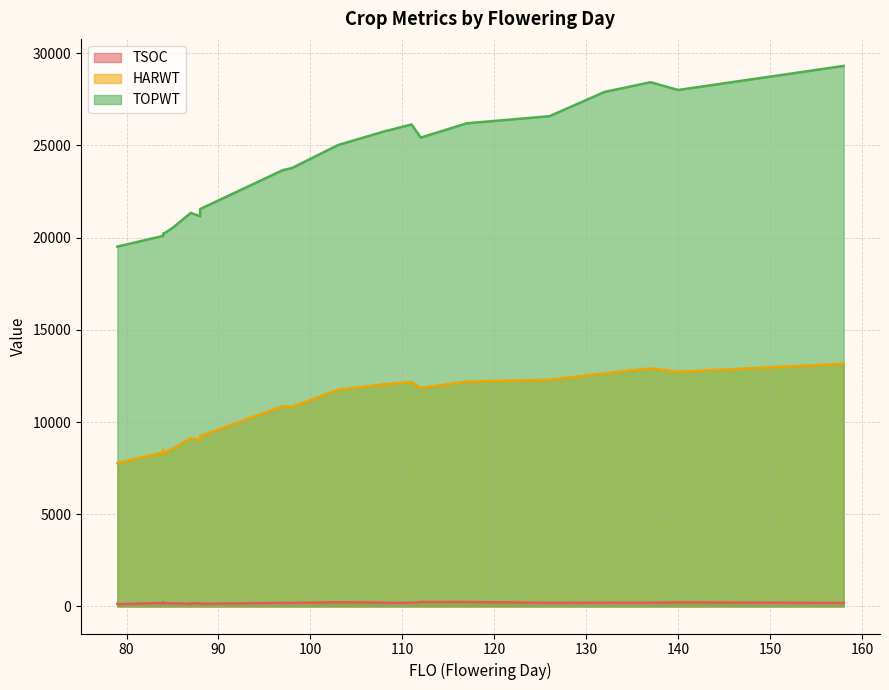

What is the difference between the second highest and minimum values in the HARWT series?

5386